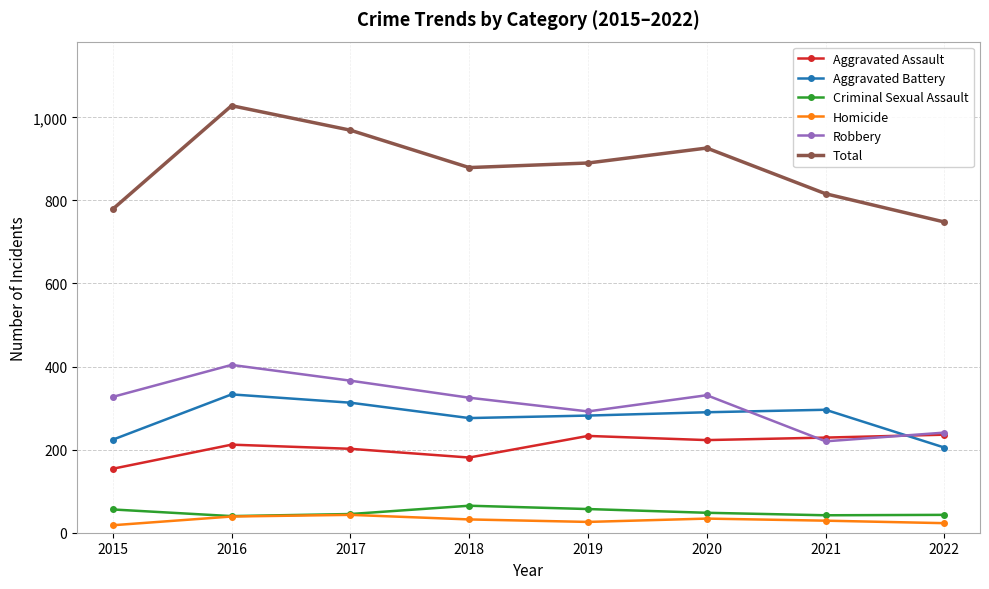

True or false: Total has a value of 926 at 2020.

True